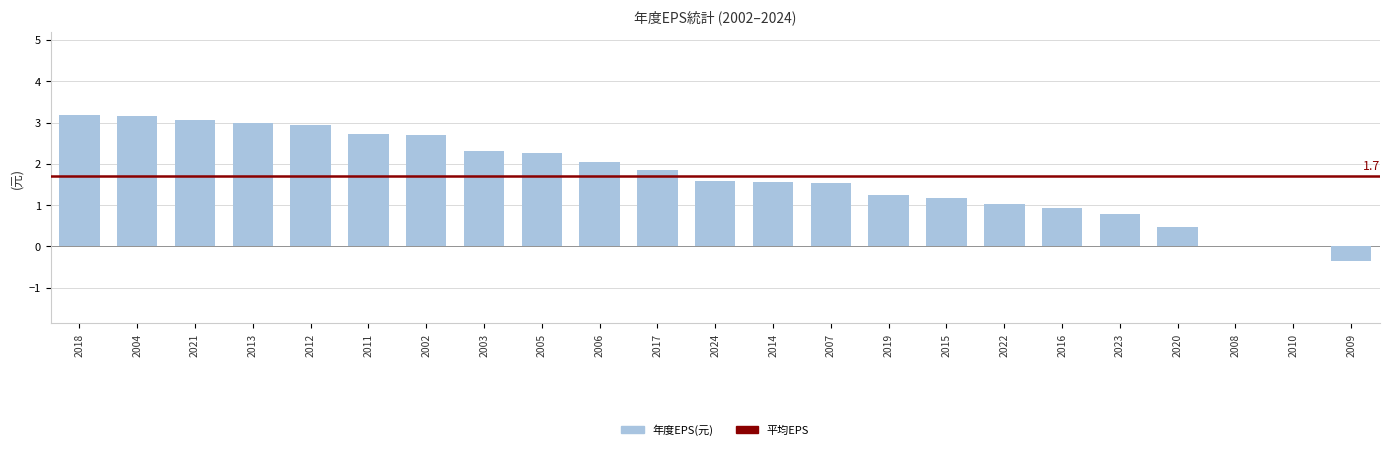

What is the sum of all values?

39.2